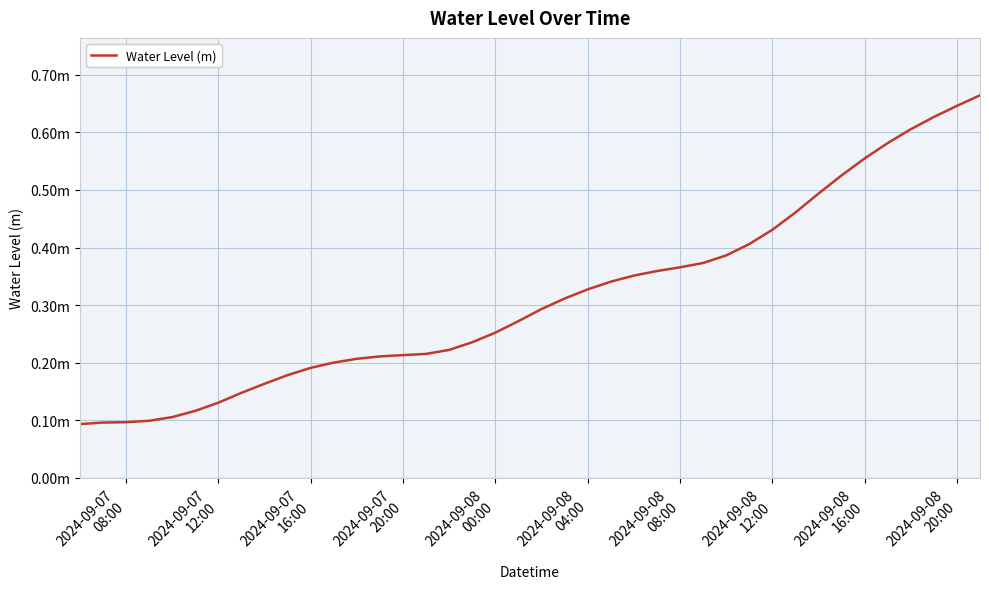

What is the maximum value shown in the chart?

0.7